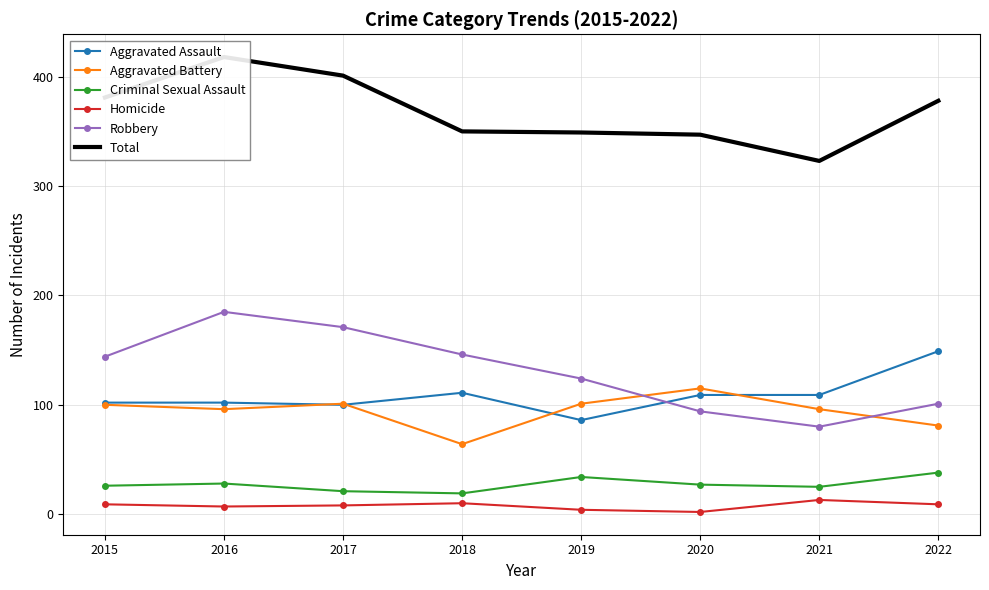

What is the difference between the highest and lowest values at 2019?

345